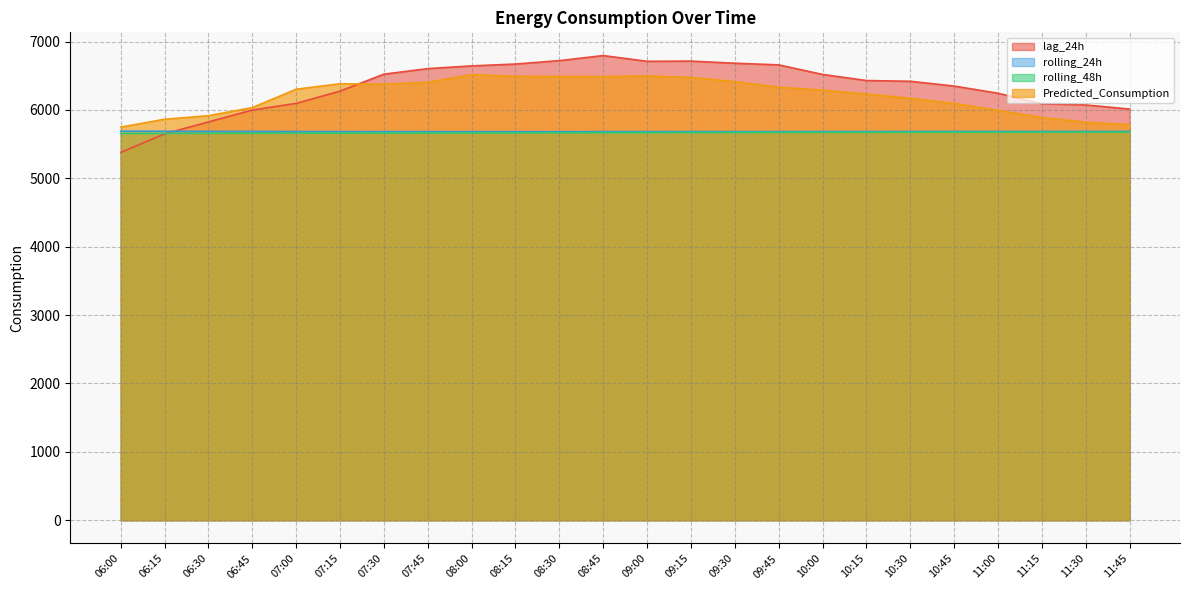

What is the average value of the rolling_24h series?

5684.3